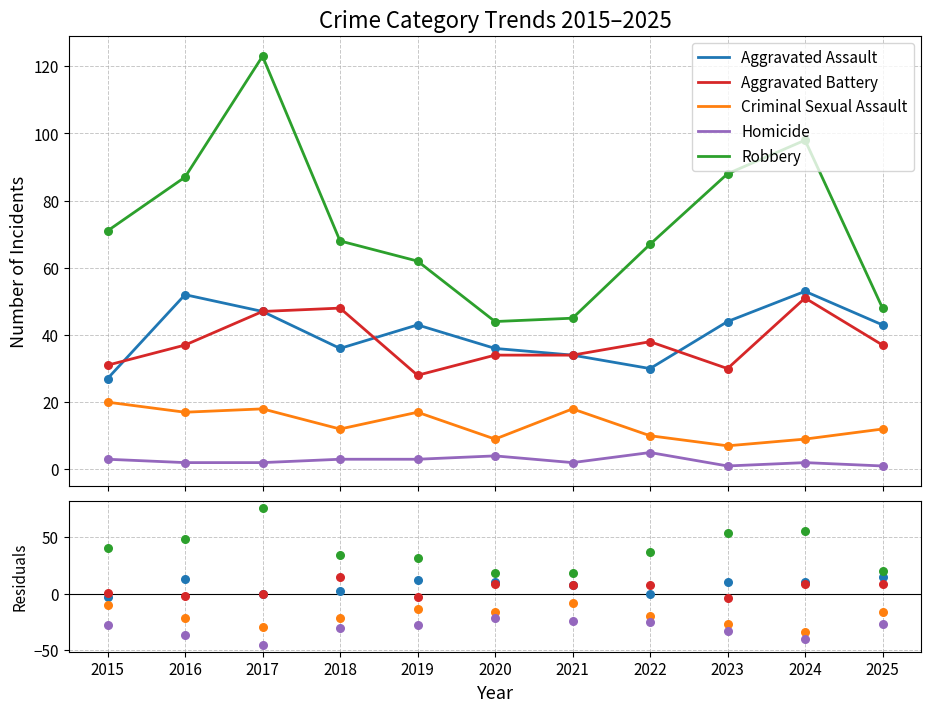

At how many categories does at least one series exceed 58?

1